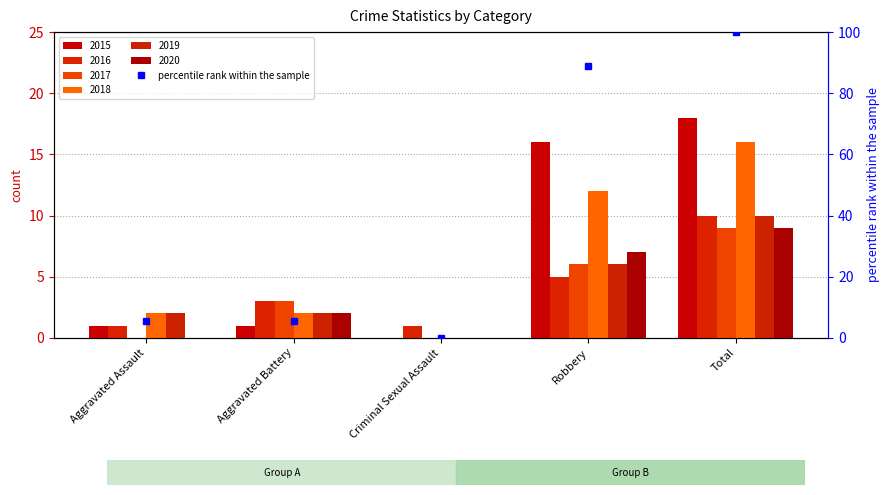

How many data points are less than 5?

1